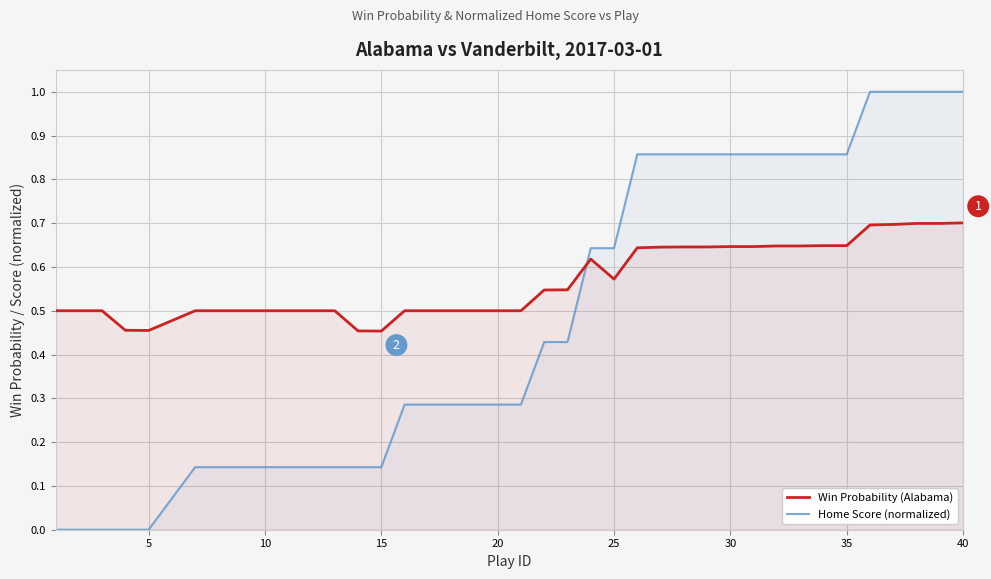

What is the value of the Win Probability (Alabama) point at the 8th from the left?

0.5